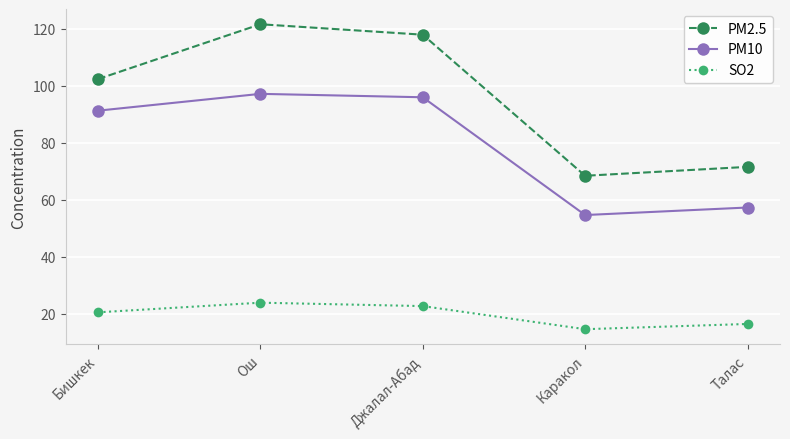

Rank the series at Каракол from highest to lowest value.

PM2.5, PM10, SO2